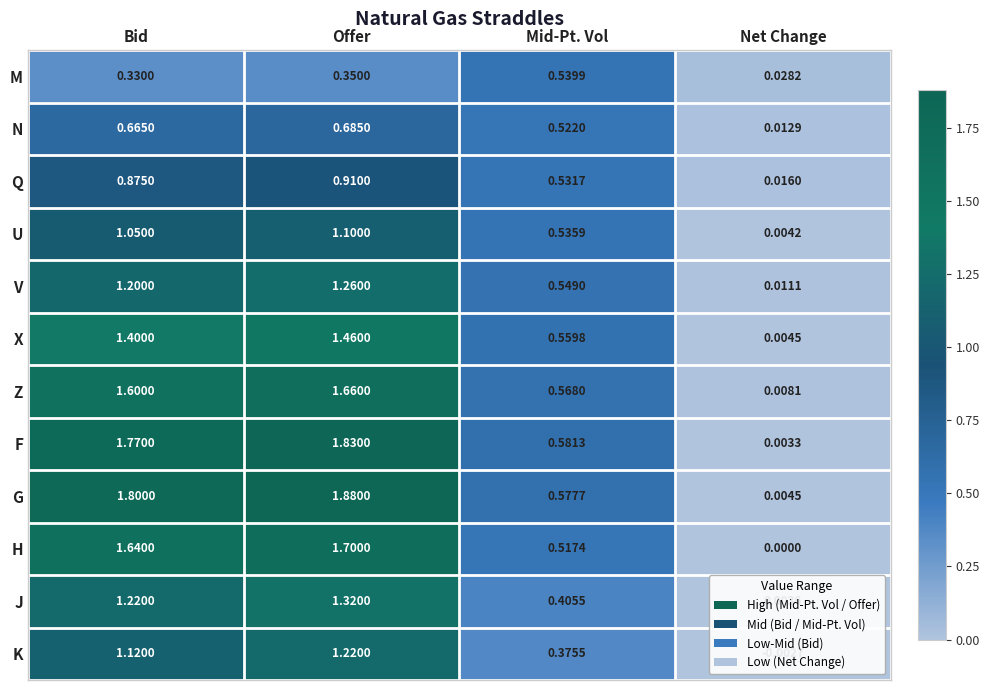

At which label is K closest to 0?

Net Change